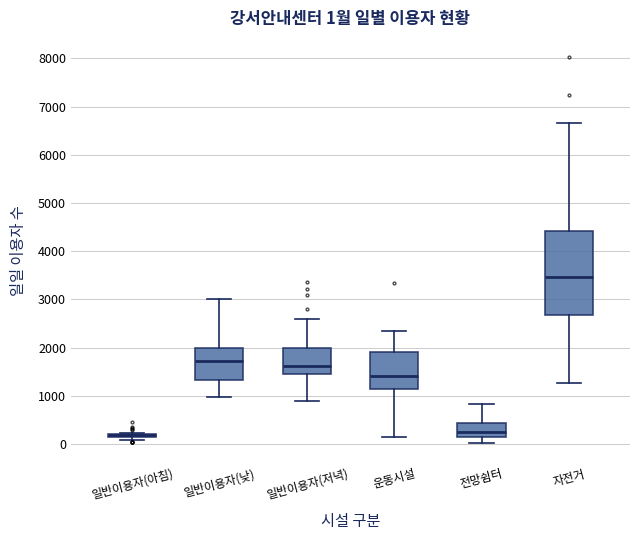

Which box is the tallest, from its lower edge to its upper edge?

자전거